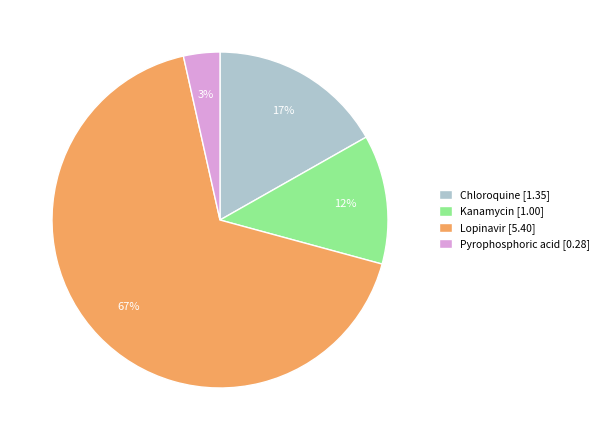

How many slices are in this pie chart?

4